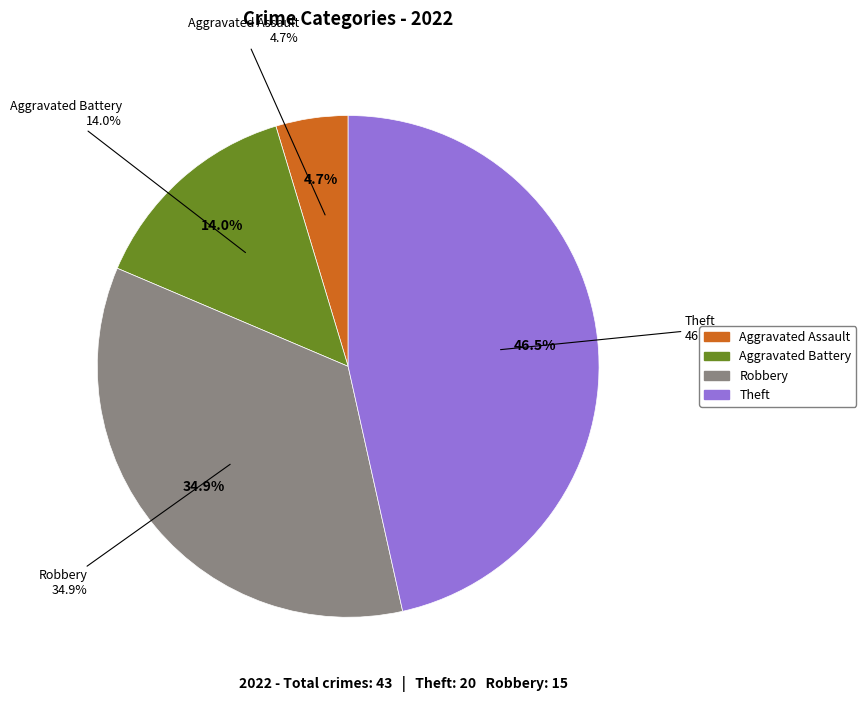

Which category has the biggest portion of the pie?

Theft